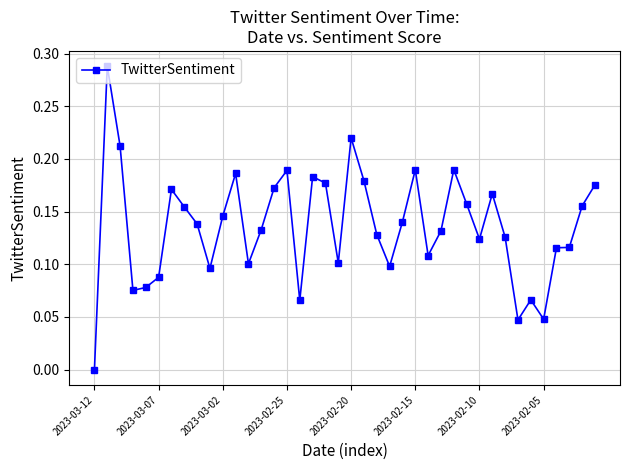

True or false: there are more than 1 points higher than both neighbors.

True